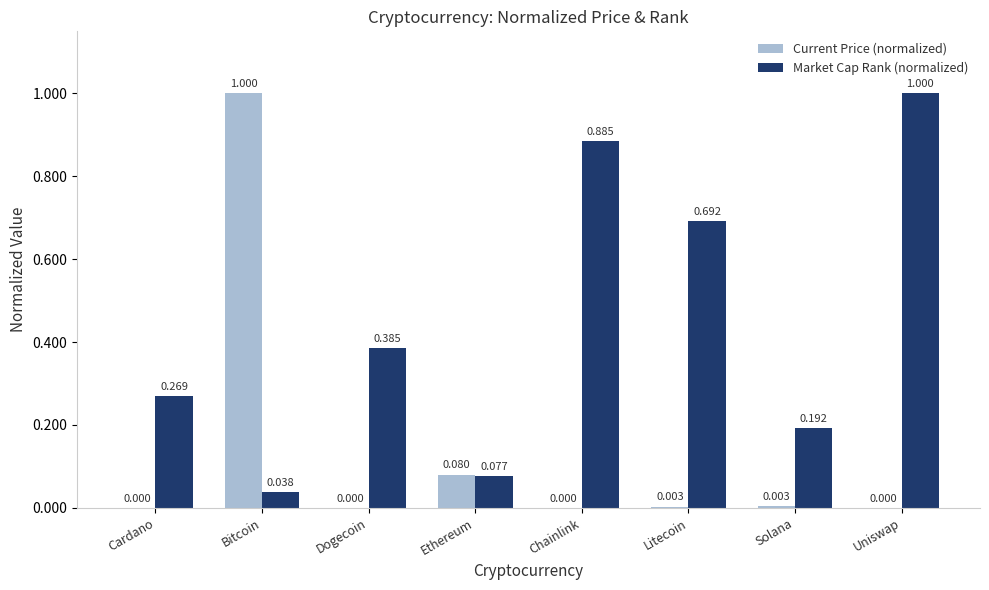

What are all the series names shown in the legend?

Current Price (normalized), Market Cap Rank (normalized)